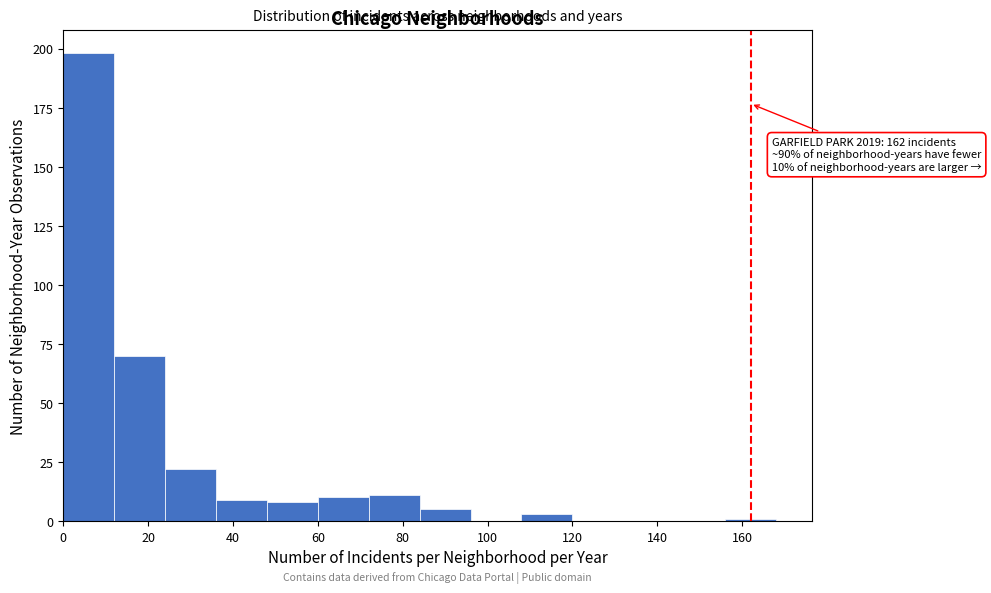

Which range on the x-axis has the tallest bar?

0 to 12